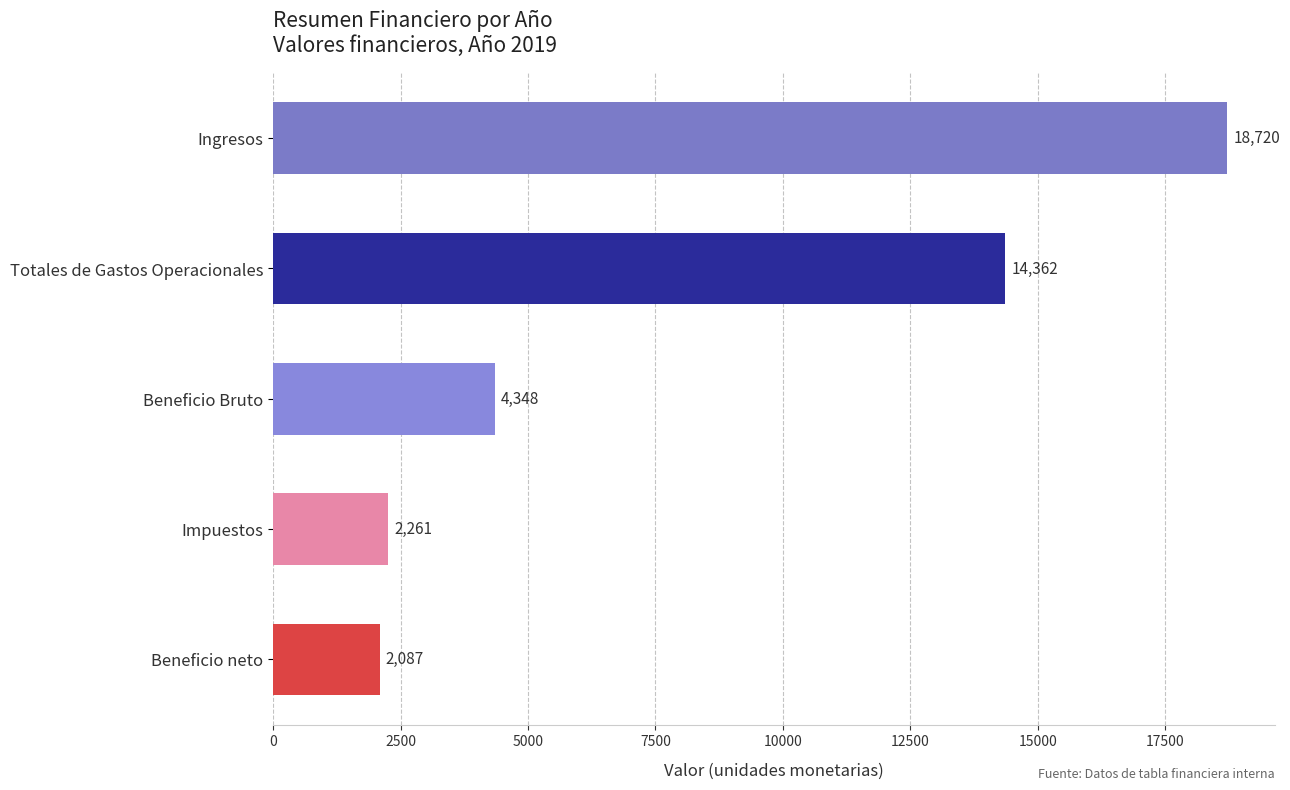

Which label corresponds to the largest value in the chart?

Ingresos